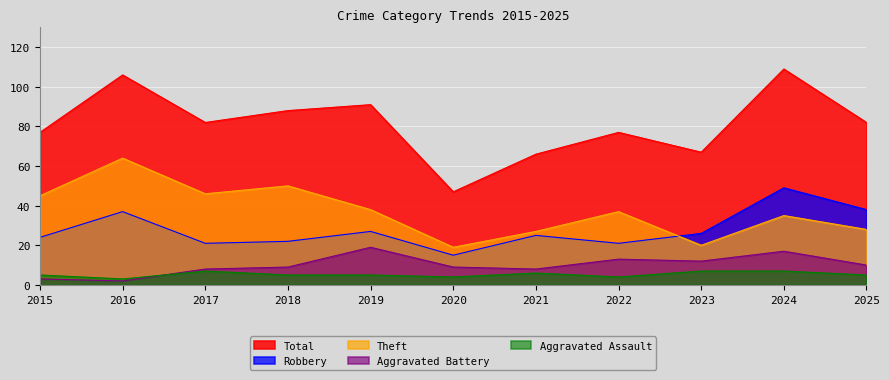

Rank the series at 2024 from highest to lowest value.

Total, Robbery, Theft, Aggravated Battery, Aggravated Assault